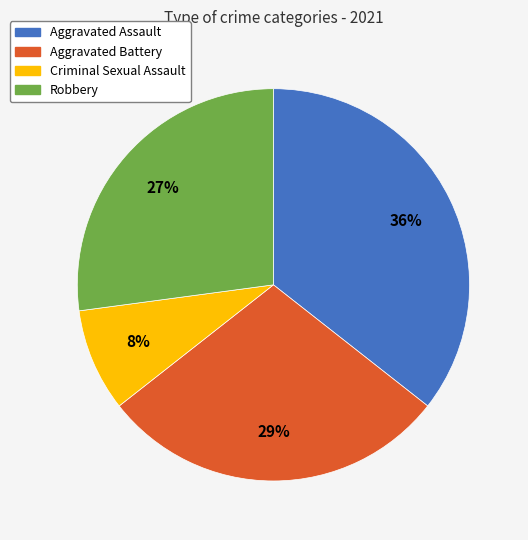

What percentage is the Criminal Sexual Assault slice, to the nearest percent?

8%